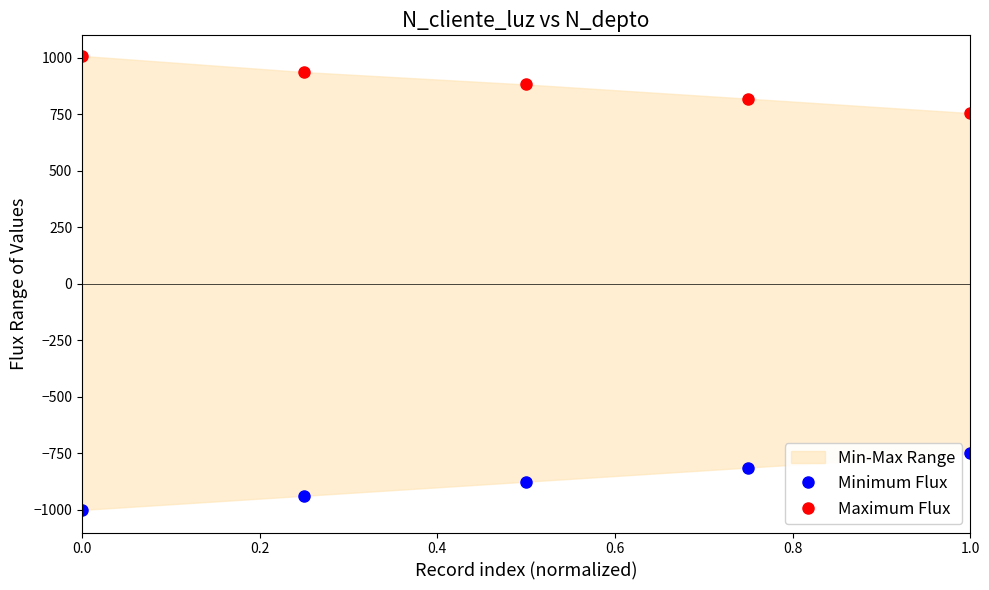

What is the difference between the second highest and minimum values in the Maximum Flux series?

181.6